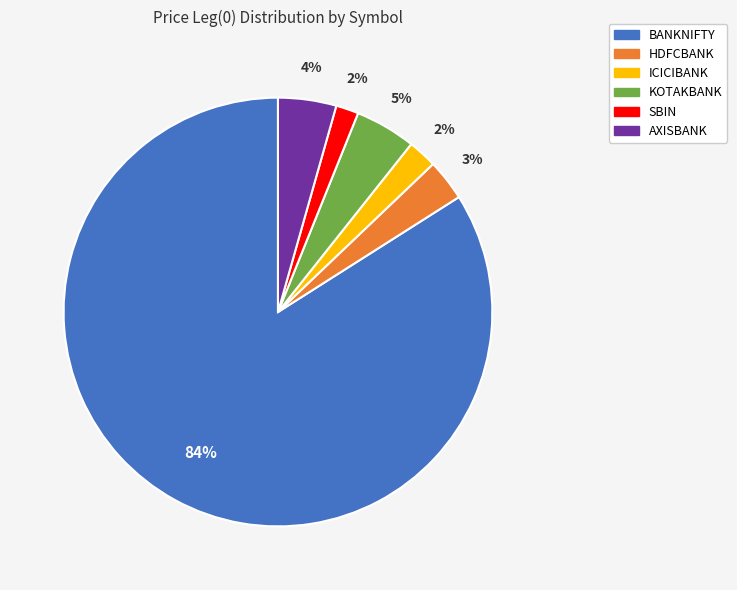

Which slice represents more than half of the pie?

BANKNIFTY